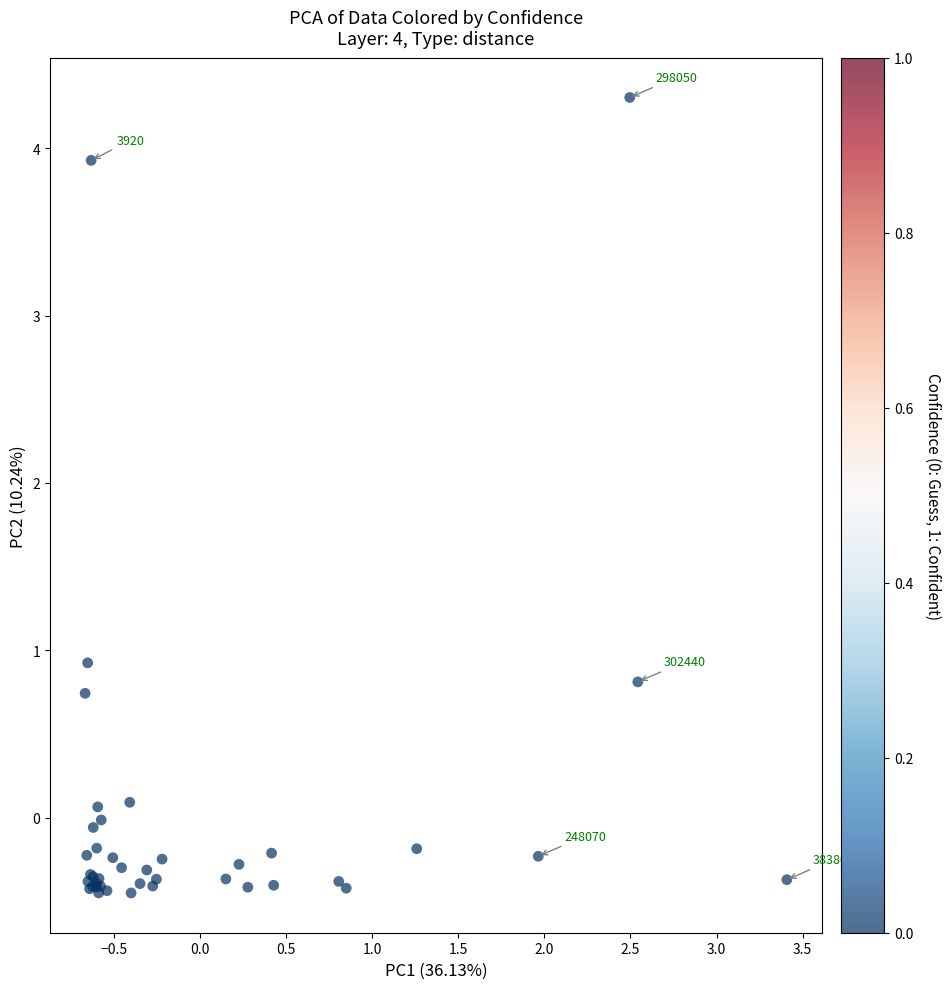

What Y value in the scatter plot is closest to 1?

0.9